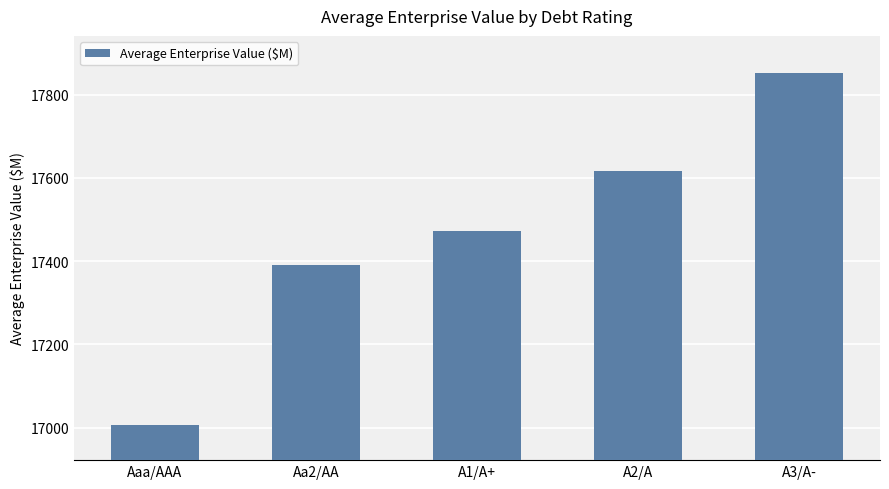

What is the change in value from Aa2/AA to A3/A-?

+460.7